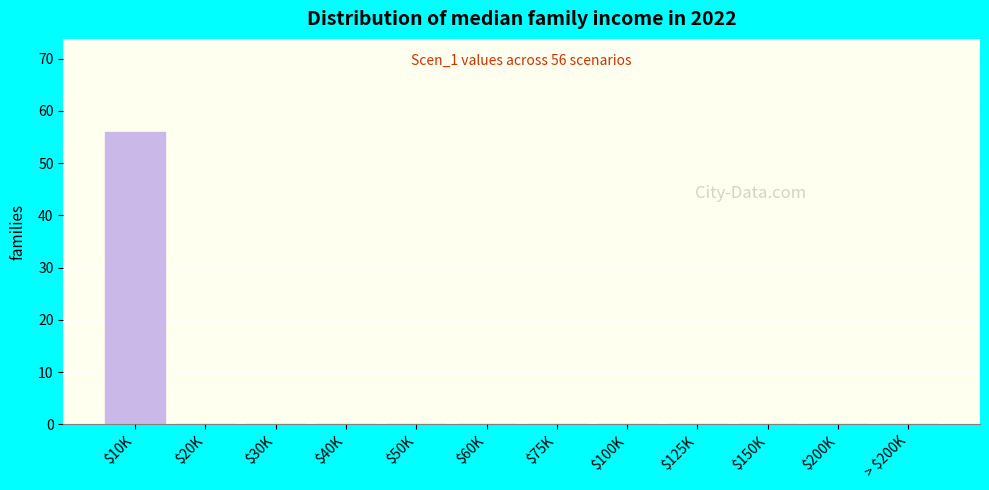

What is the maximum value shown in the chart?

56